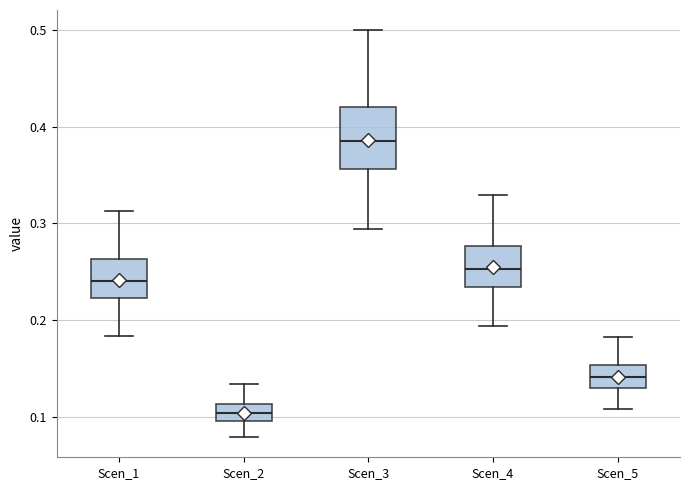

Where does the lower whisker of the box for Scen_5 end on the y-axis? The values are not printed on the chart, so give them approximately, as read against the axis.

0.11